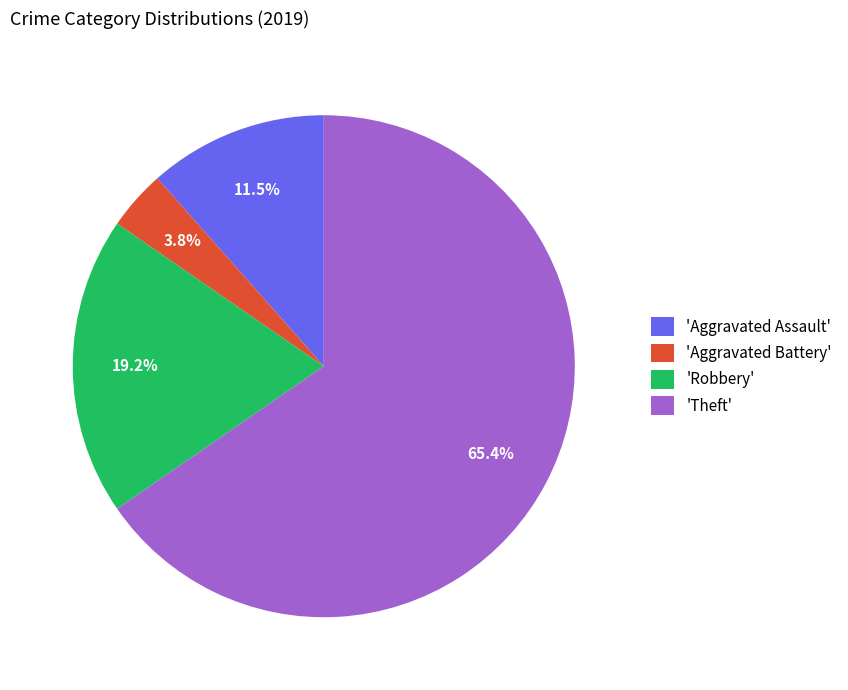

What percentage is NOT represented by 'Aggravated Assault'?

88.5%